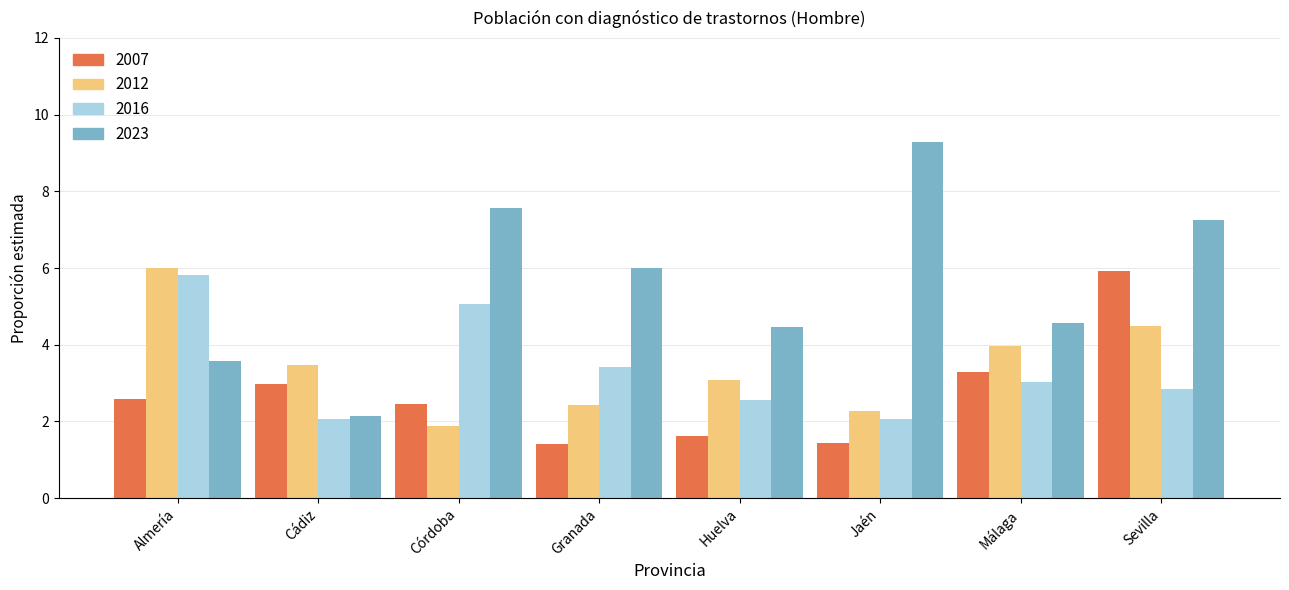

The value of 2023 at Cádiz is 0.8. True or false?

False